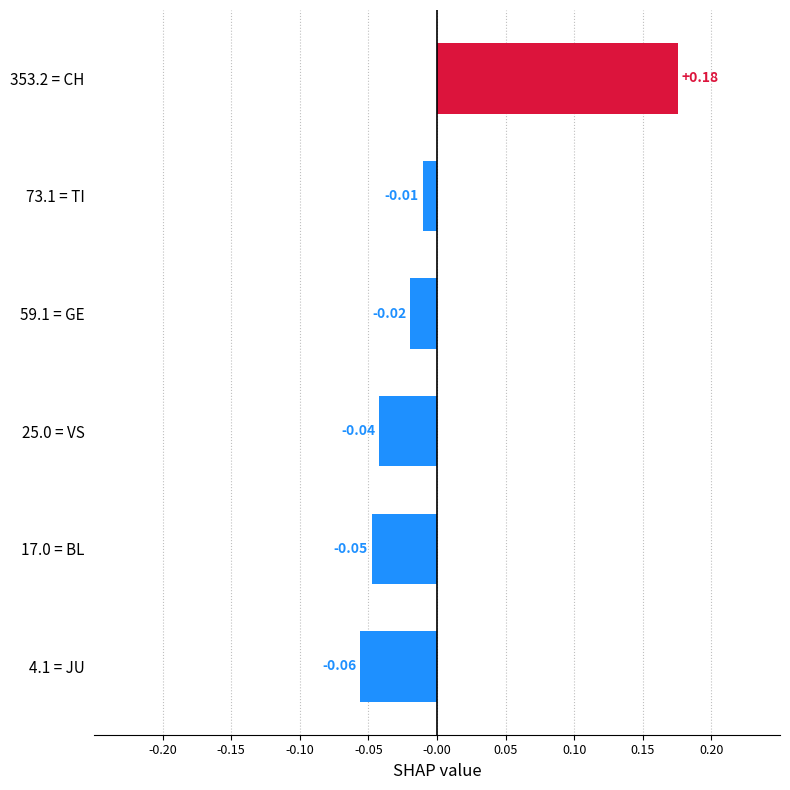

At which label is the value closest to 0?

73.1 = TI